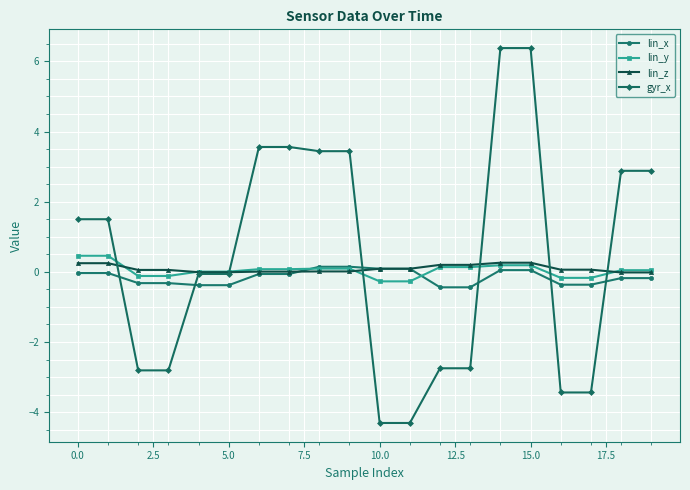

Which series has the largest total across all categories?

gyr_x